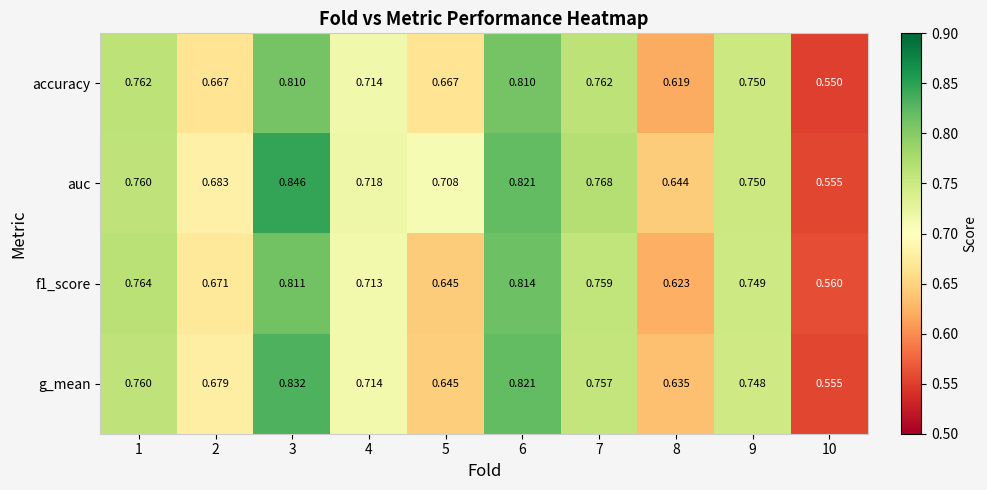

Which series has the widest spread of values?

auc